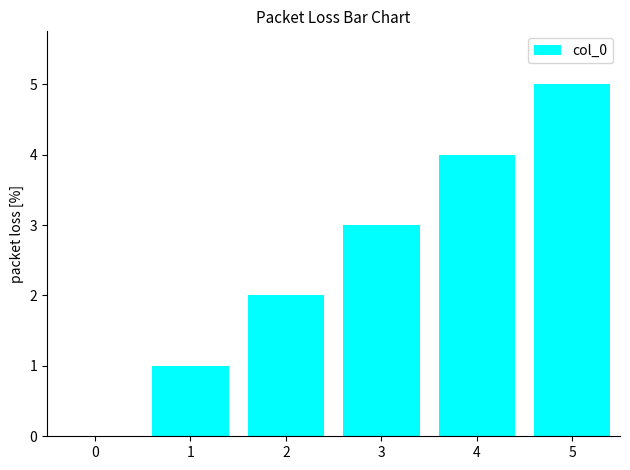

Is it true that the value at 5 is 2?

False